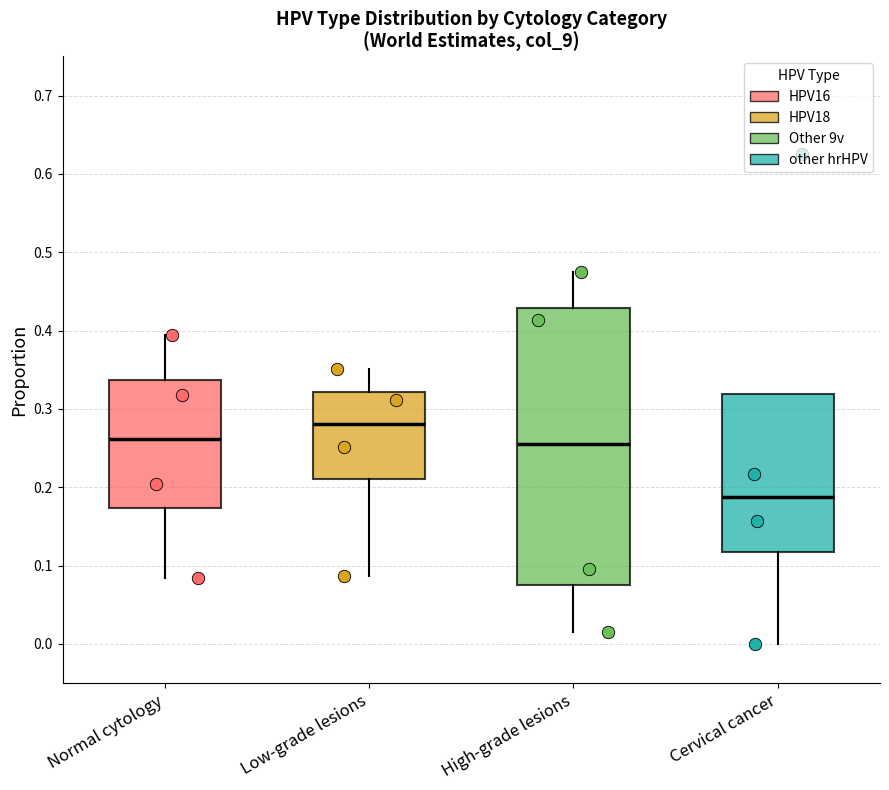

Reading left to right, transcribe this box plot: for each box, give where its median line is, the range the box spans, and where its two whiskers end, as read against the y-axis. The values are not printed on the chart, so give them approximately, as read against the axis.

Normal cytology: median 0.26, box 0.17 to 0.34, whiskers 0.08 to 0.39
Low-grade lesions: median 0.28, box 0.21 to 0.32, whiskers 0.09 to 0.35
High-grade lesions: median 0.26, box 0.08 to 0.43, whiskers 0.02 to 0.48
Cervical cancer: median 0.19, box 0.12 to 0.32, whiskers 0.00 to 0.32